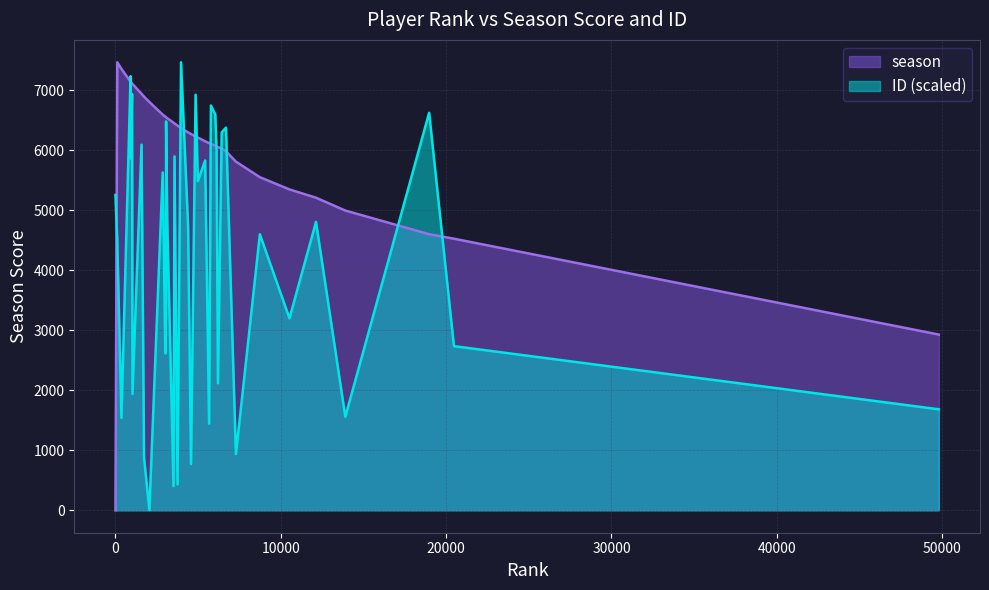

Which series ends up on top after the final intersection of ID and season?

season